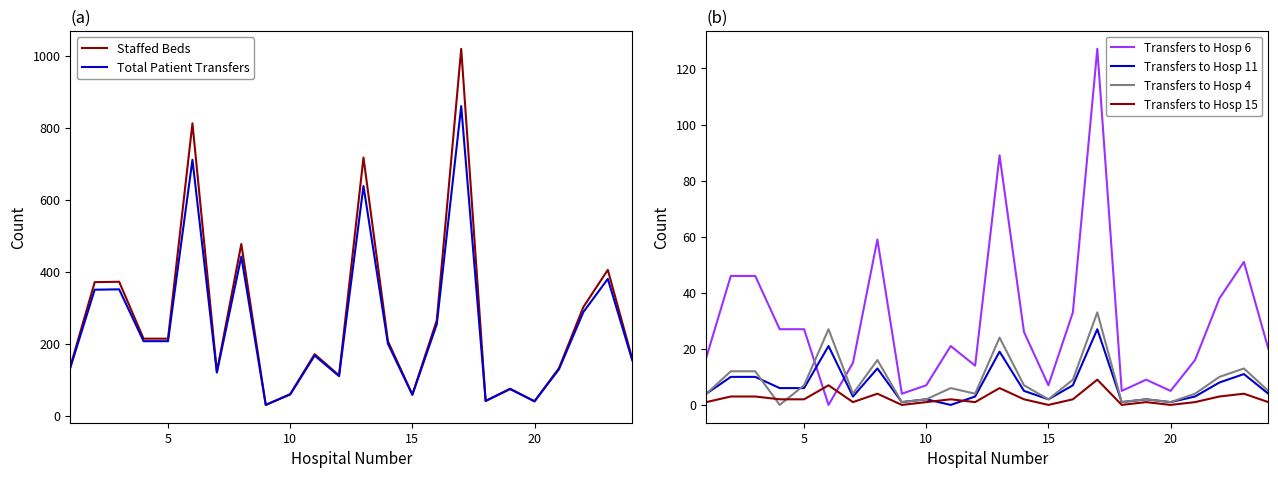

How many data points in Transfers to Hosp 11 are above 5?

11